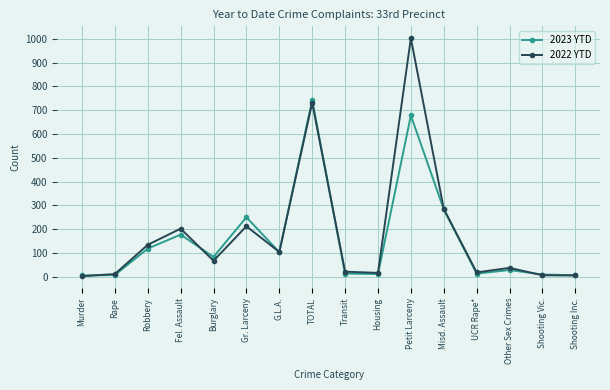

List the series in order of their peak value, lowest first.

2023 YTD, 2022 YTD